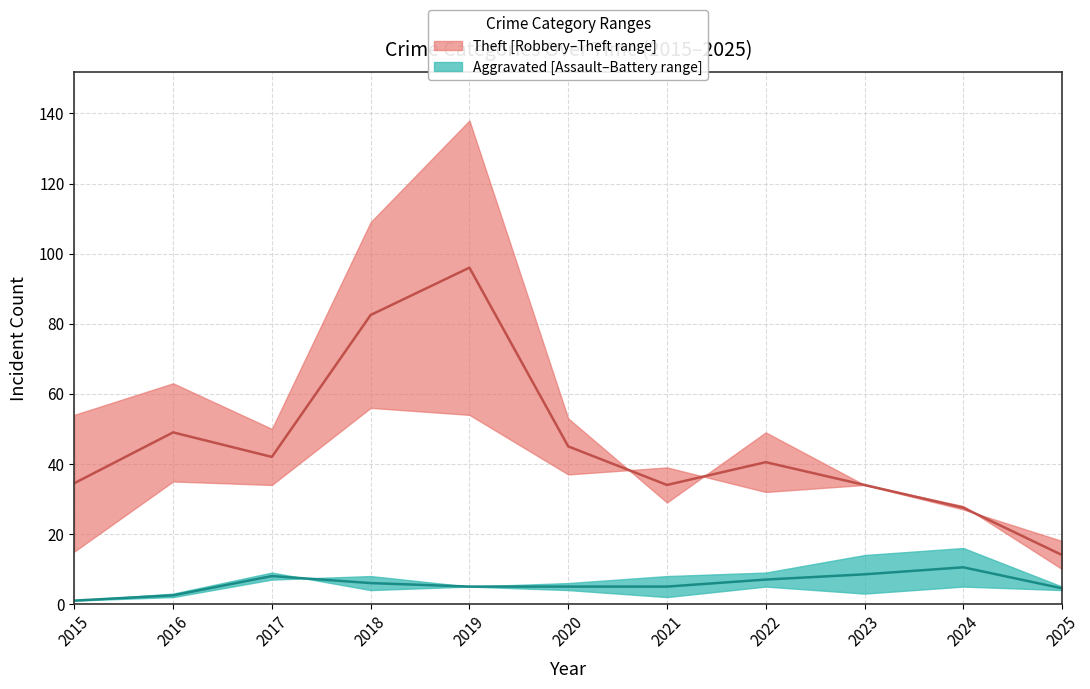

Rank the series by their maximum value, from lowest to highest.

Aggravated Assault, Aggravated Battery, Robbery, Theft